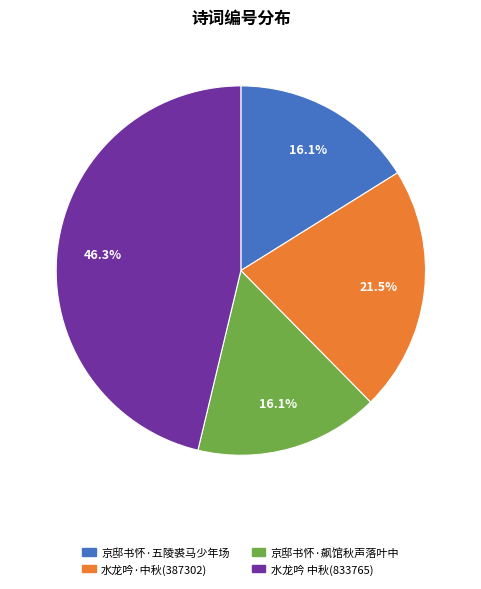

Approximately how many times larger is the value at 水龙吟·中秋(387302) compared to 京邸书怀·飙馆秋声落叶中?

1.3